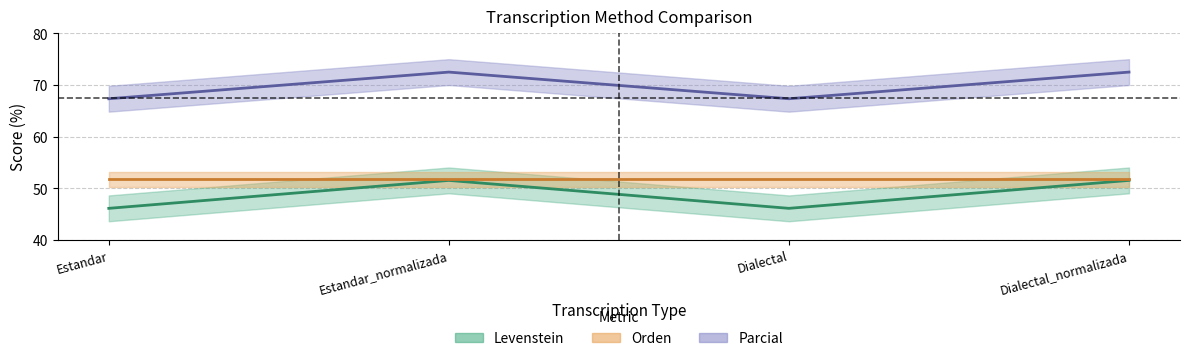

Is this an area chart (filled region under the line)?

No